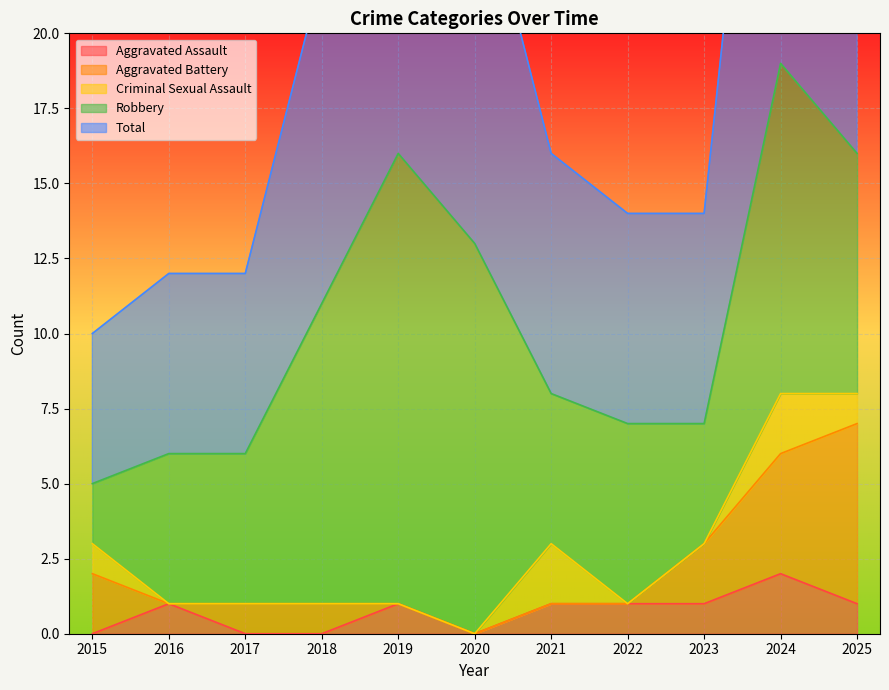

Reading left to right, list all the values displayed in this chart.

Aggravated Assault: 2015=0	2016=1	2017=0	2018=0	2019=1	2020=0	2021=1	2022=1	2023=1	2024=2	2025=1
Aggravated Battery: 2015=2	2016=0	2017=1	2018=1	2019=0	2020=0	2021=0	2022=0	2023=2	2024=4	2025=6
Criminal Sexual Assault: 2015=1	2016=0	2017=0	2018=0	2019=0	2020=0	2021=2	2022=0	2023=0	2024=2	2025=1
Robbery: 2015=2	2016=5	2017=5	2018=10	2019=15	2020=13	2021=5	2022=6	2023=4	2024=11	2025=8
Total: 2015=5	2016=6	2017=6	2018=11	2019=16	2020=13	2021=8	2022=7	2023=7	2024=19	2025=16